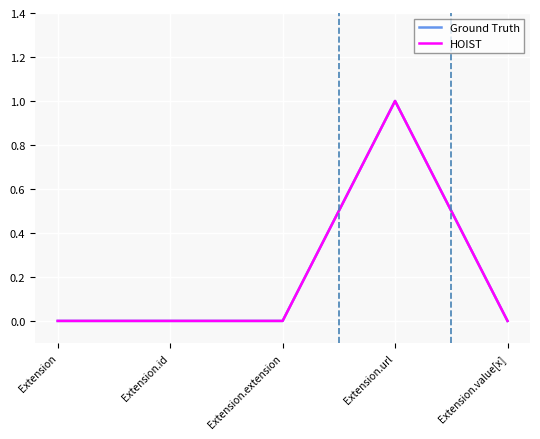

Is this an area chart (filled region under the line)?

Yes